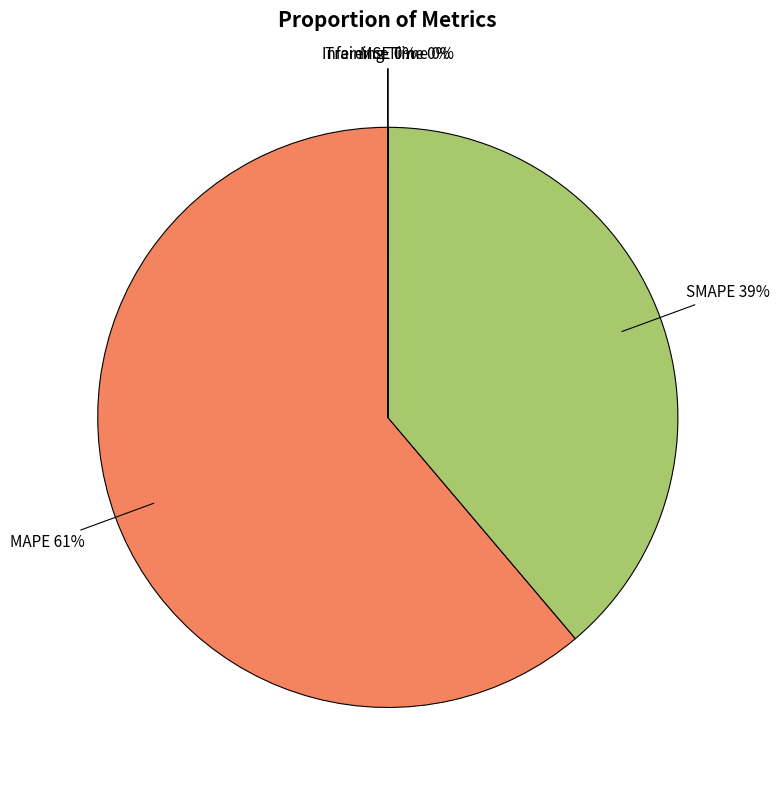

Is there any slice that represents more than half of the pie?

Yes